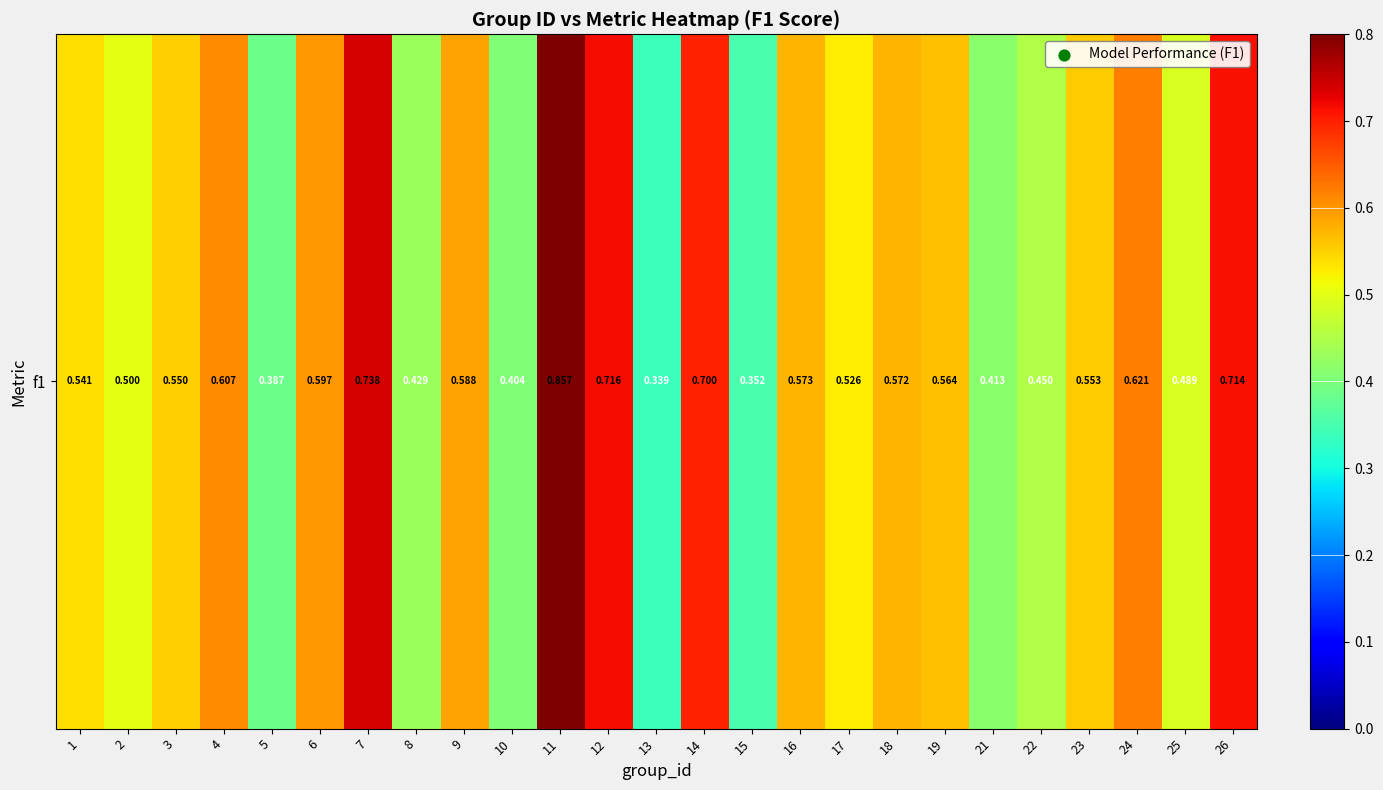

At which category does the chart reach its peak across all series?

11